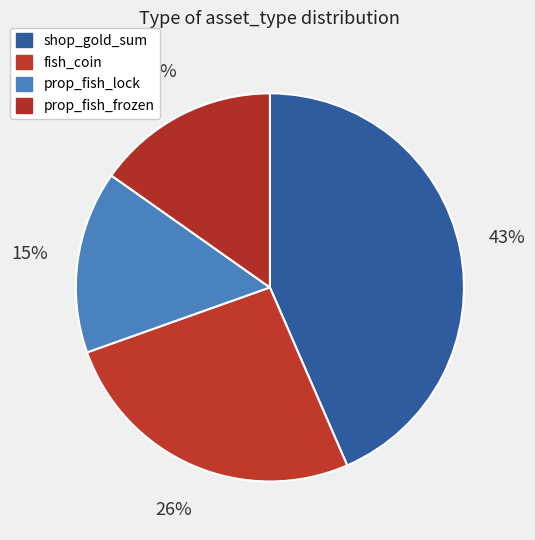

The fish_coin slice represents 19% of the pie. True or false?

False